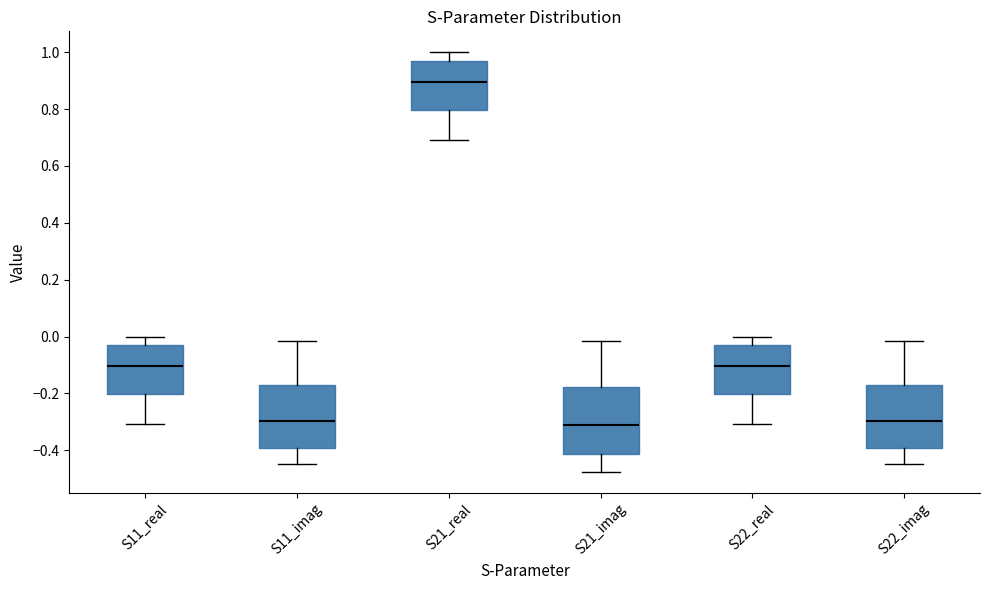

Reading left to right, transcribe this box plot: for each box, give where its median line is, the range the box spans, and where its two whiskers end, as read against the y-axis. The values are not printed on the chart, so give them approximately, as read against the axis.

S11_real: median -0.10, box -0.20 to -0.04, whiskers -0.30 to 0.00
S11_imag: median -0.30, box -0.40 to -0.16, whiskers -0.44 to -0.02
S21_real: median 0.90, box 0.80 to 0.96, whiskers 0.70 to 1.00
S21_imag: median -0.32, box -0.42 to -0.18, whiskers -0.48 to -0.02
S22_real: median -0.10, box -0.20 to -0.04, whiskers -0.30 to 0.00
S22_imag: median -0.30, box -0.40 to -0.16, whiskers -0.44 to -0.02